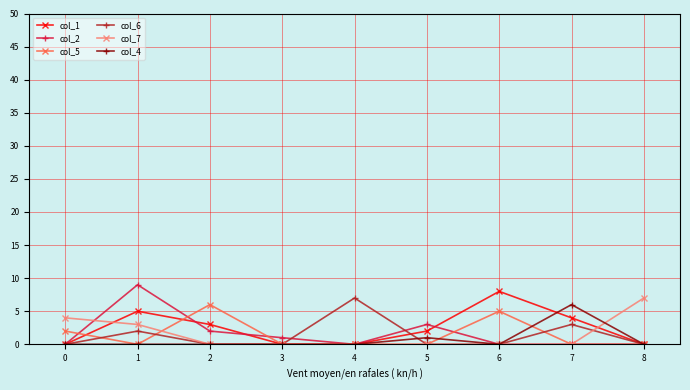

How many categories are shown in the chart?

9